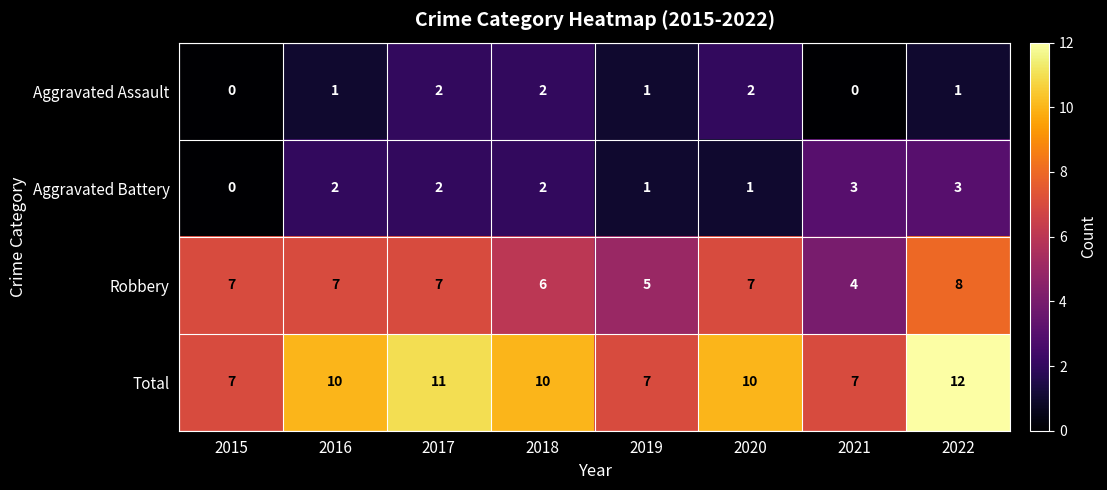

Which series has the widest spread of values?

Total